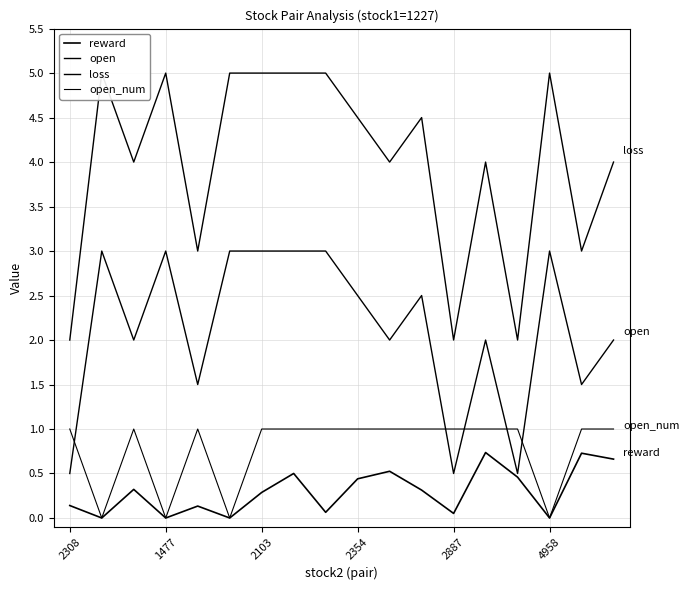

What is the maximum value for open?

3.0